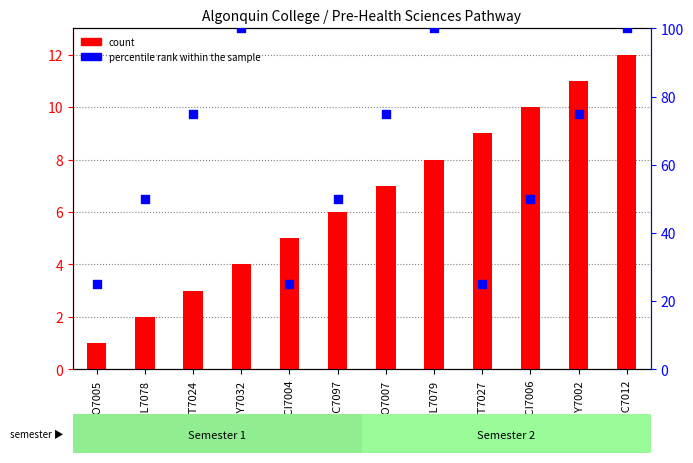

What is the total value across all series at MAT7027?

34